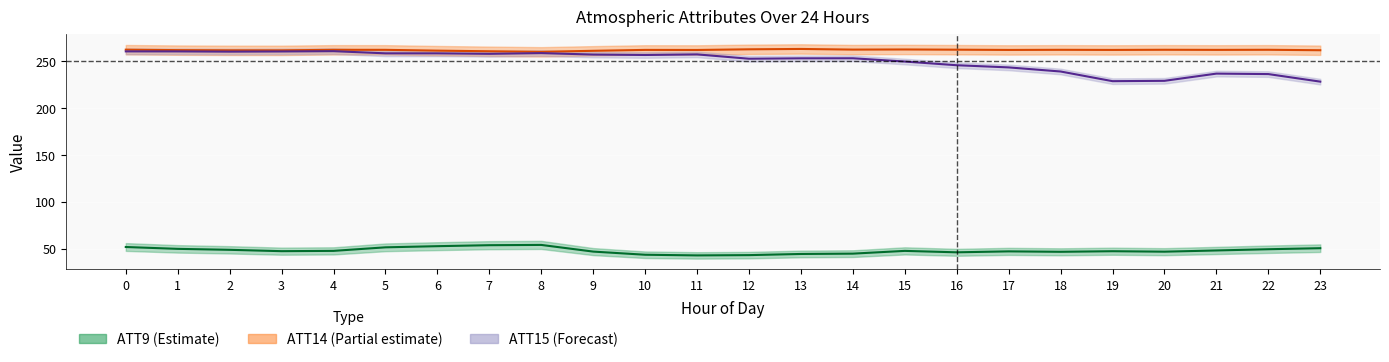

What is the total value across all series at 6?

572.7